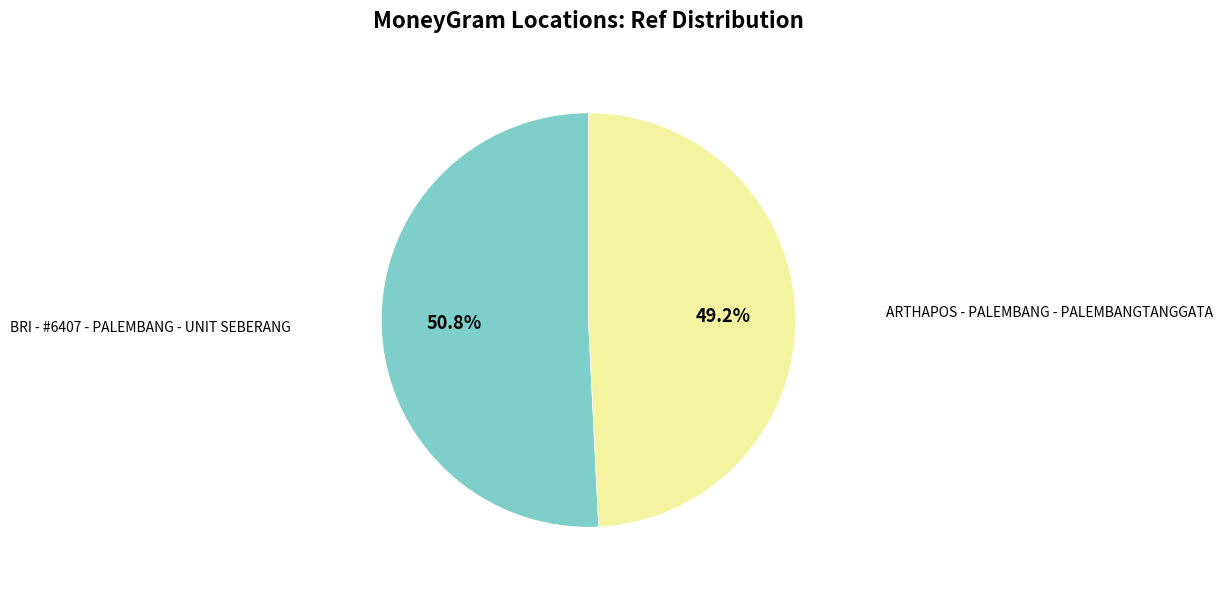

Is it true that BRI - #6407 - PALEMBANG - UNIT SEBERANG is 51% of the pie?

True